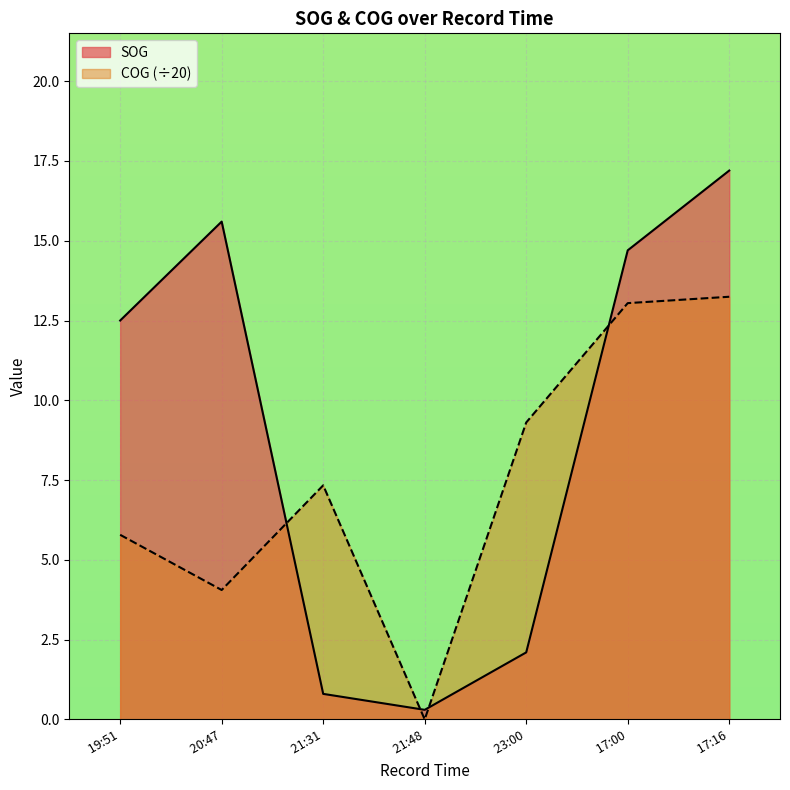

Which category has the lowest value across all series?

 21:48